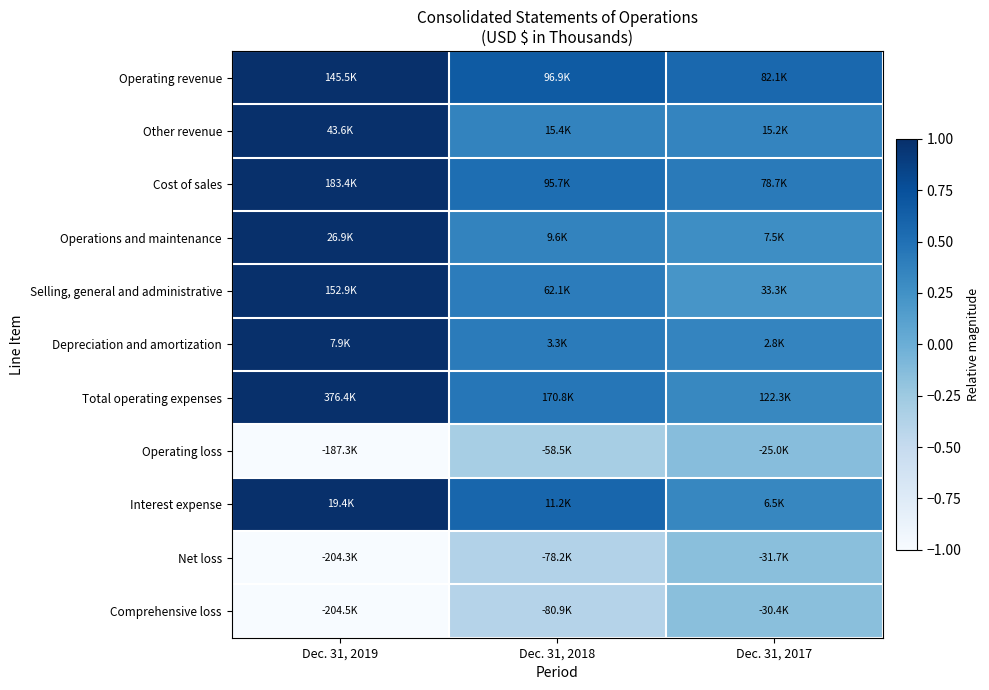

What is the difference between the highest and lowest values at Dec. 31, 2019?

2.0